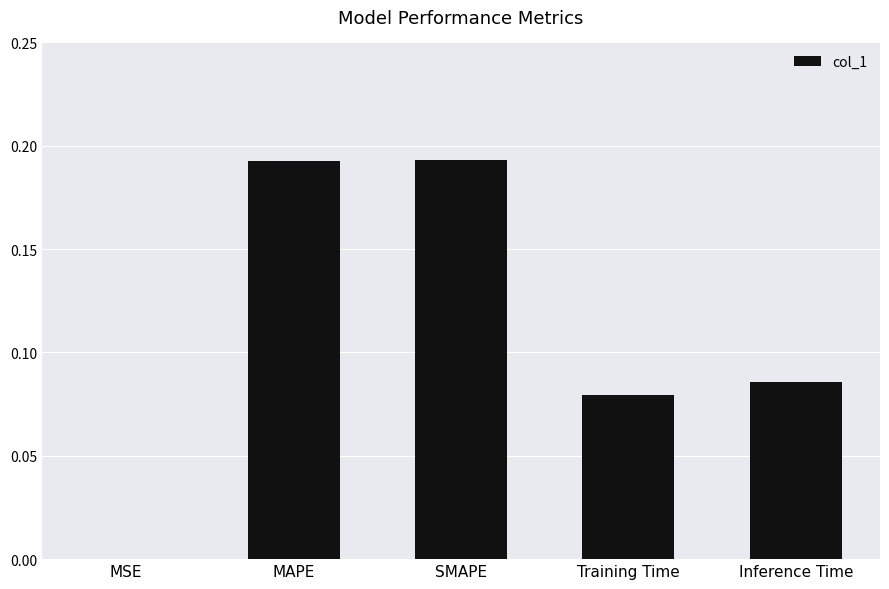

What is the sum of all values?

0.6